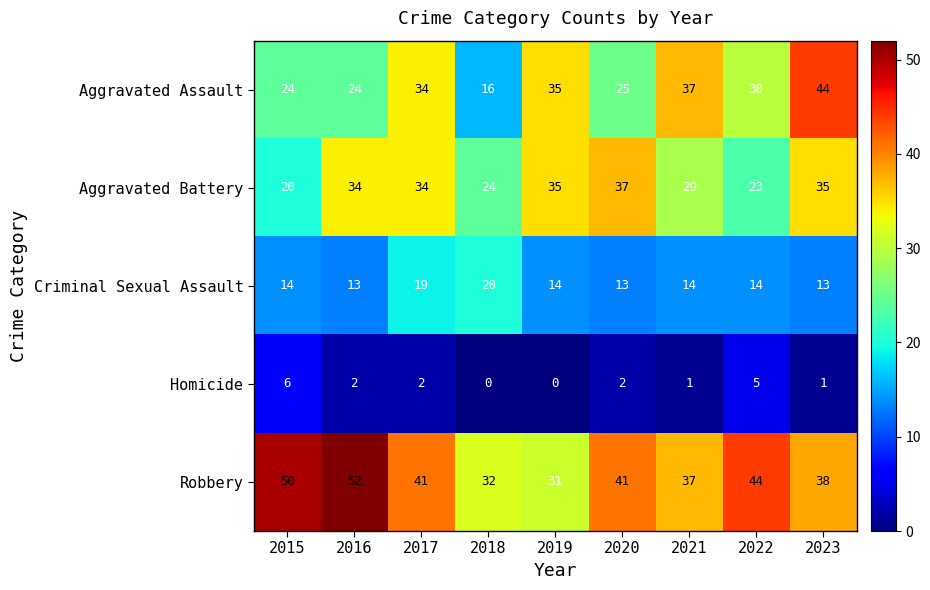

What is the spread (max minus min) of values at 2019?

35